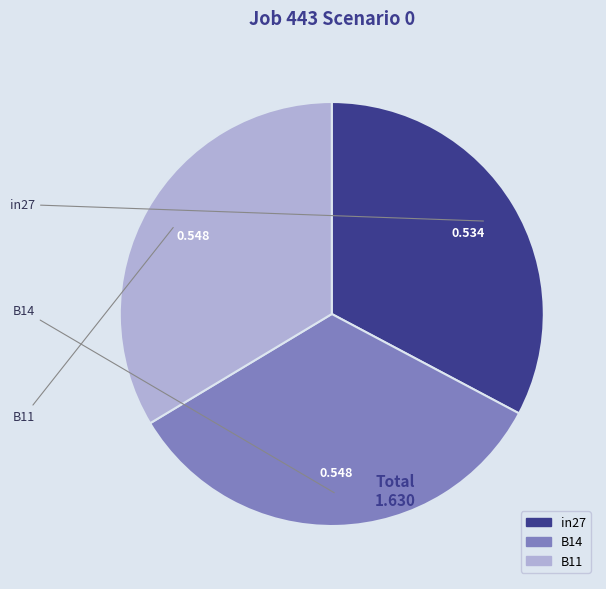

Is B14 the majority of the pie?

No